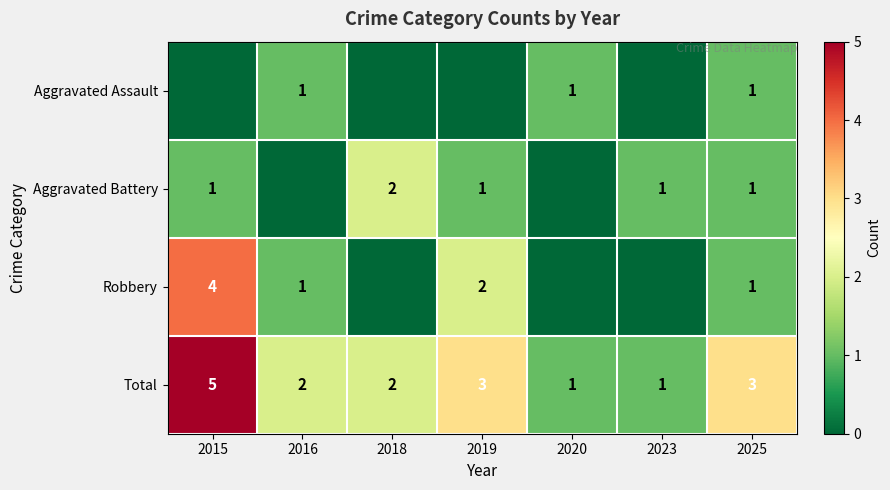

What is the sum of all Total values?

17